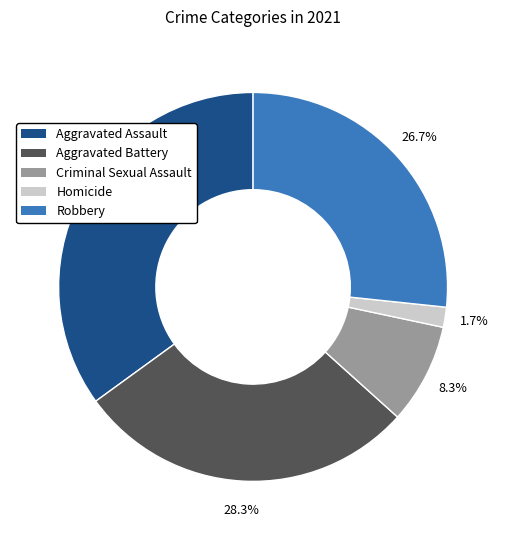

The Criminal Sexual Assault slice represents 8% of the pie. True or false?

True